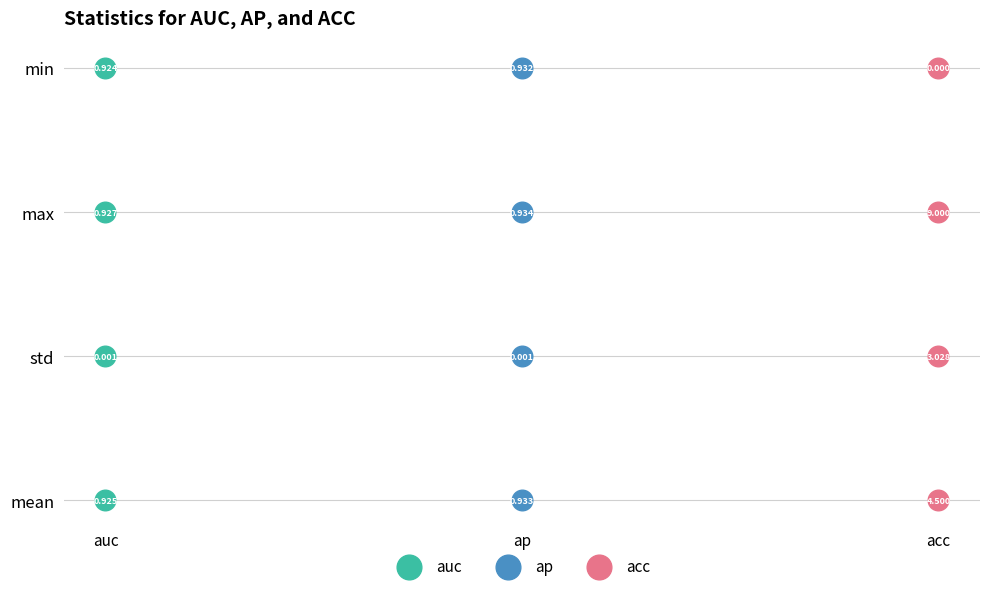

What are all the series names shown in the legend?

auc, ap, acc